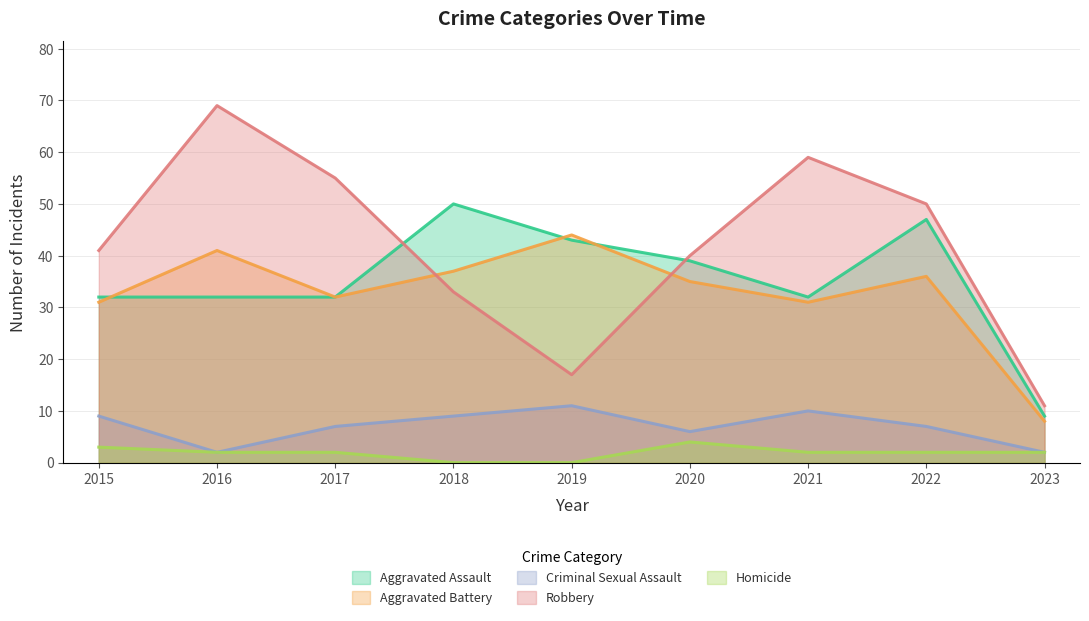

Rank the categories by Criminal Sexual Assault value from lowest to highest.

2016, 2023, 2020, 2017, 2022, 2015, 2018, 2021, 2019